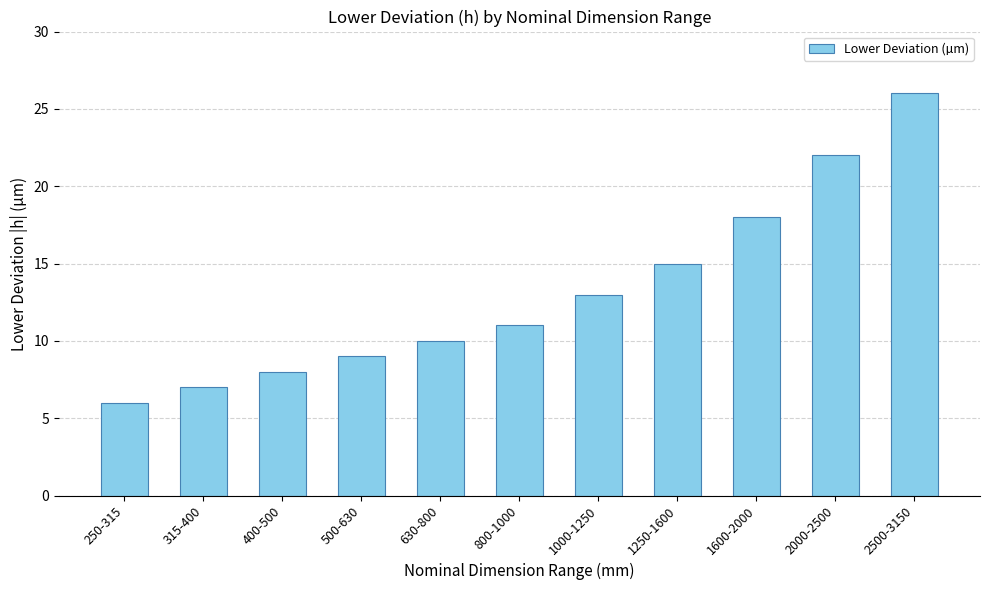

Reading left to right, list all the values displayed in this chart.

6	7	8	9	10	11	13	15	18	22	26